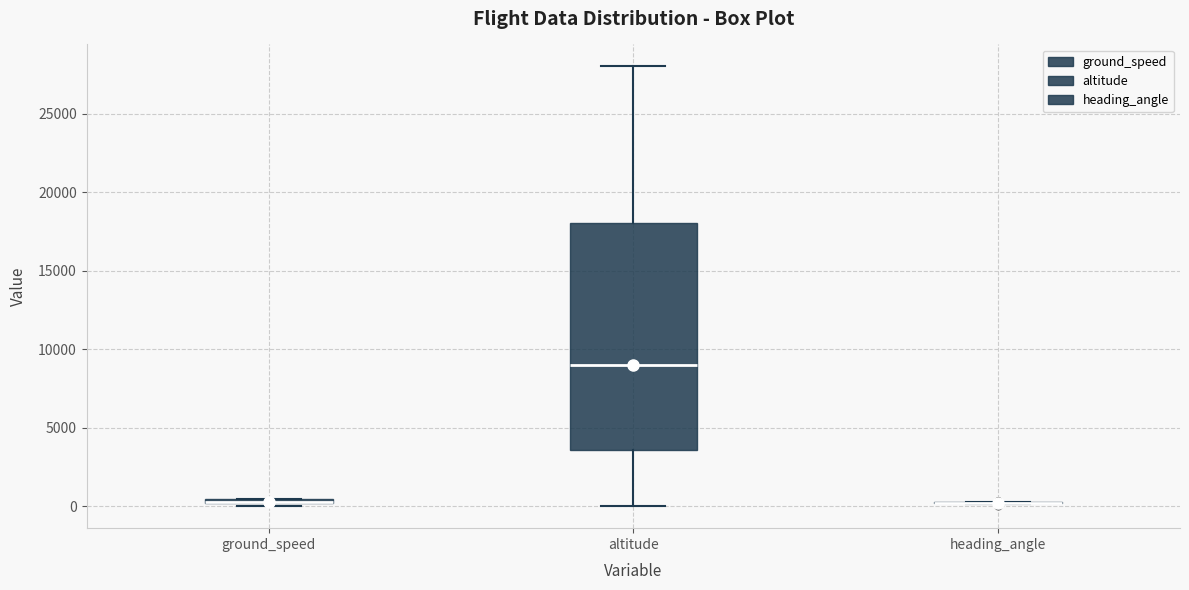

Which box is the tallest, from its lower edge to its upper edge?

altitude